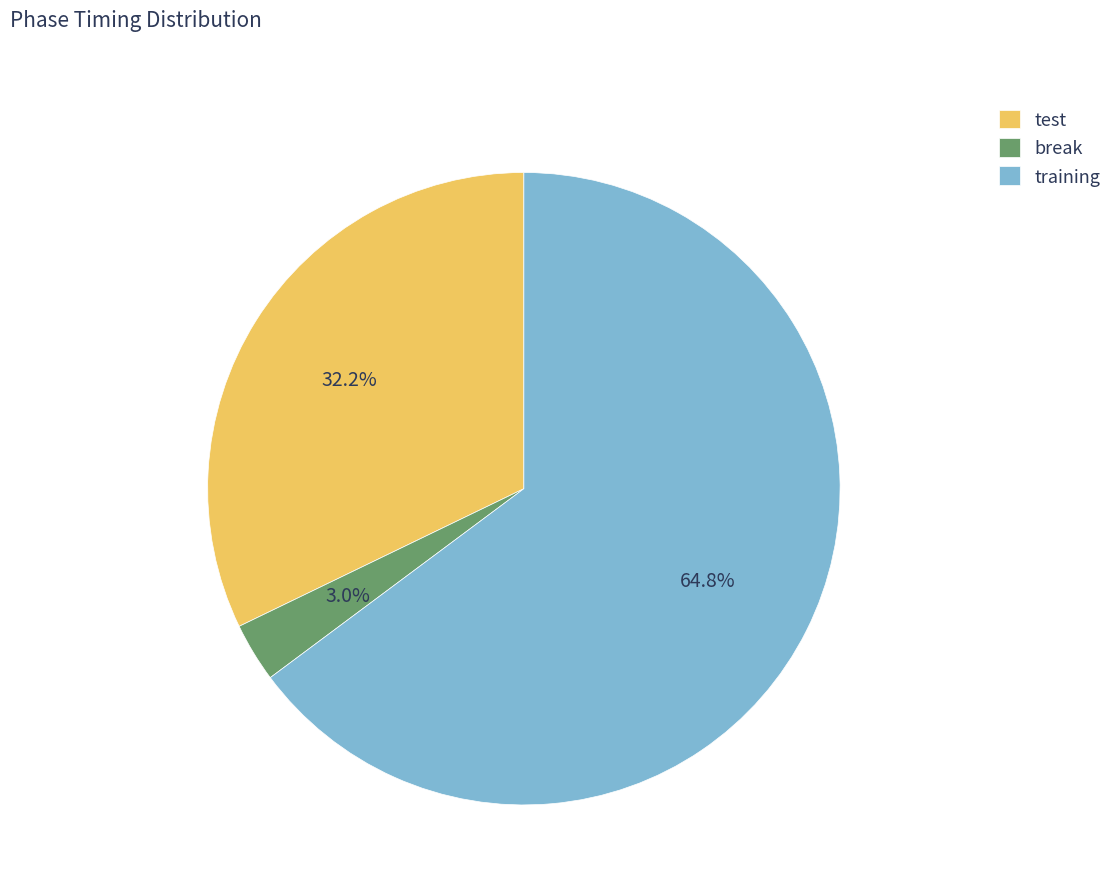

Rank the categories by value from highest to lowest.

training, test, break